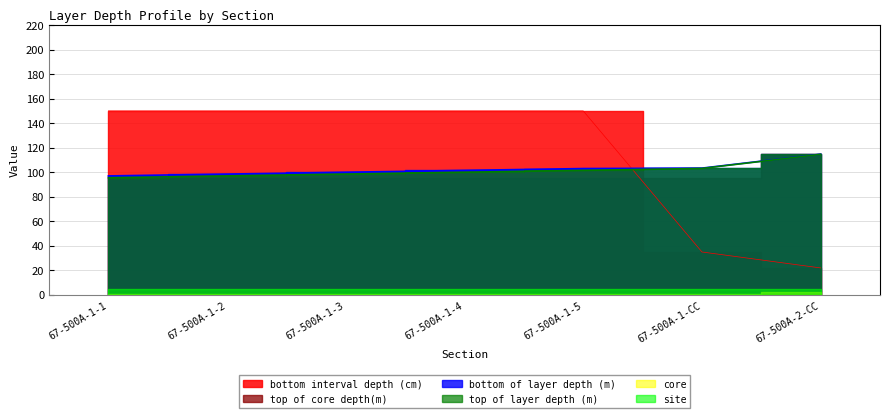

How many lines are shown in the chart?

3